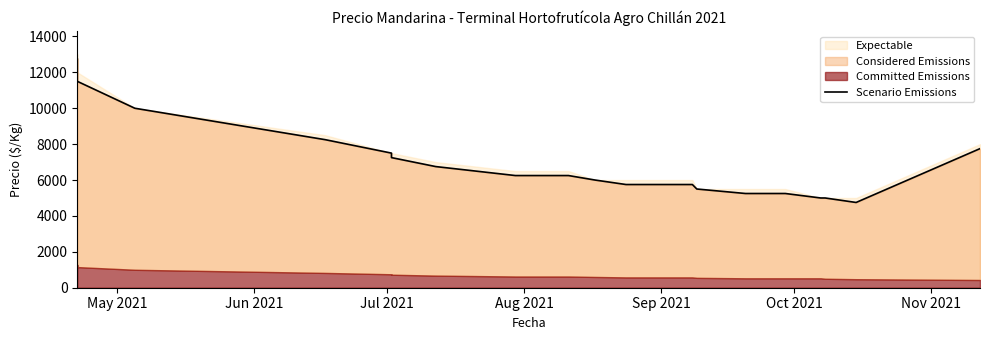

Reading right to left, what are all the values shown in this chart?

7750	4750	5000	5000	5250	5250	5250	5500	5750	5750	6000	6250	6250	6250	6250	6250	6250	6750	6750	7250	7500	8250	8250	10000	11500	12750